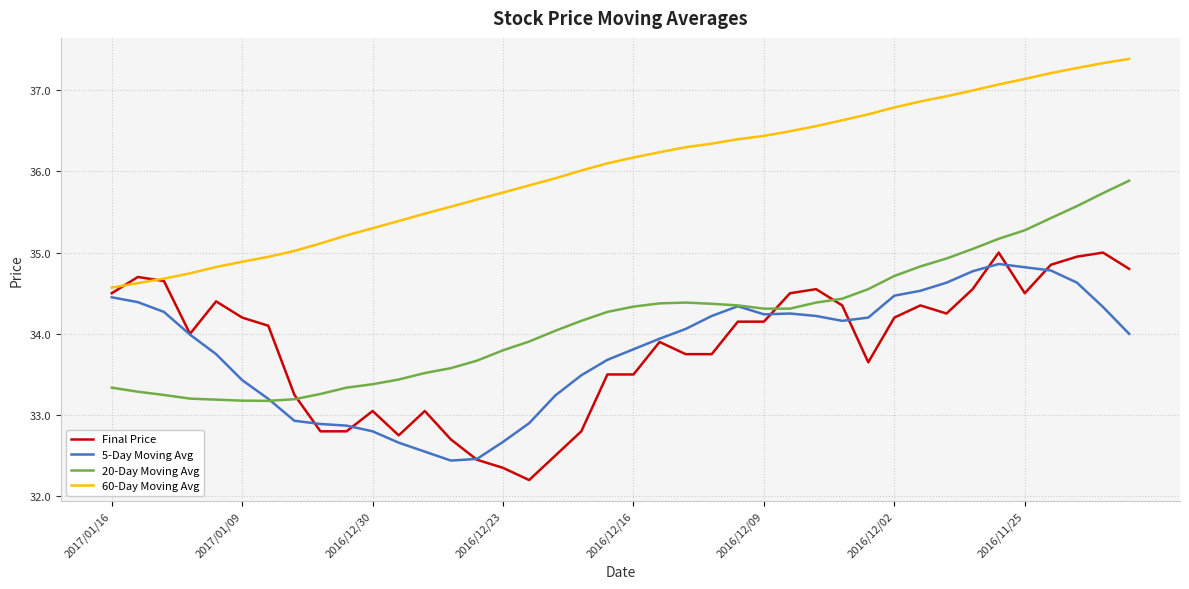

What is the minimum value shown in the chart?

32.2